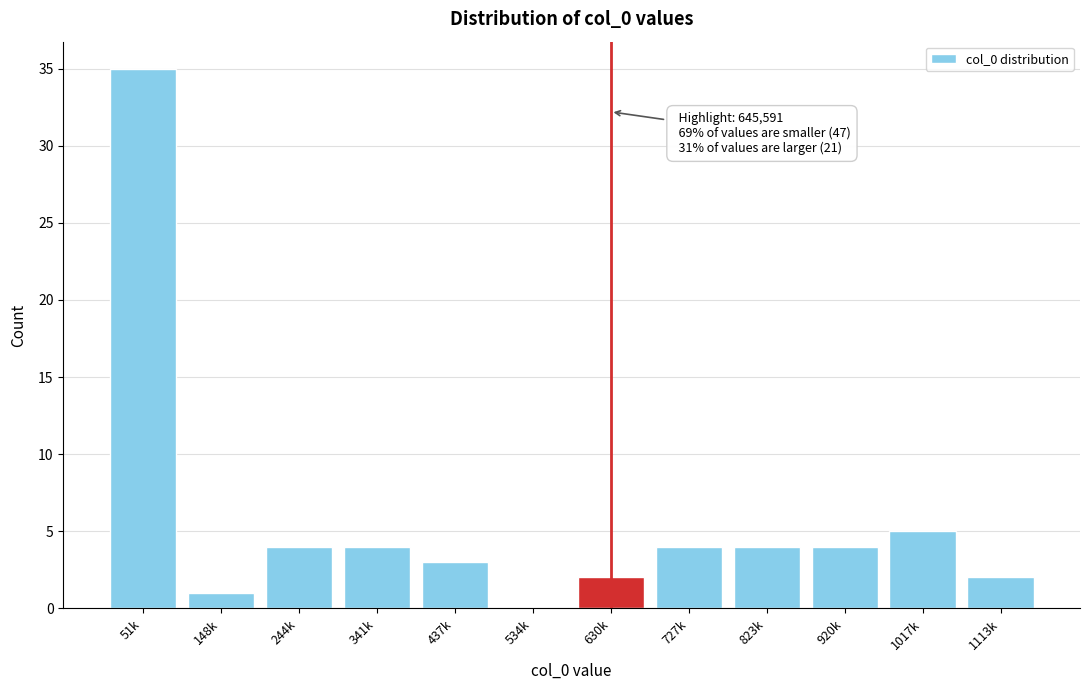

Reading left to right, extract all data points from this chart.

51k=35	148k=1	244k=4	341k=4	437k=3	534k=0	630k=2	727k=4	823k=4	920k=4	1017k=5	1113k=2